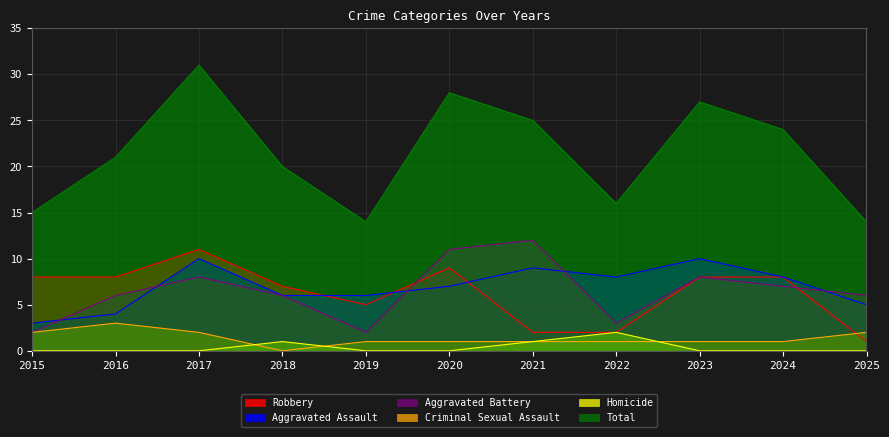

What are all the series names shown in the legend?

Robbery, Aggravated Assault, Aggravated Battery, Criminal Sexual Assault, Homicide, Total